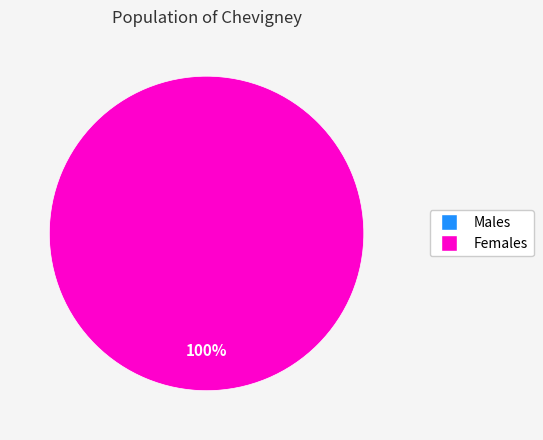

How many segments does this pie chart have?

2